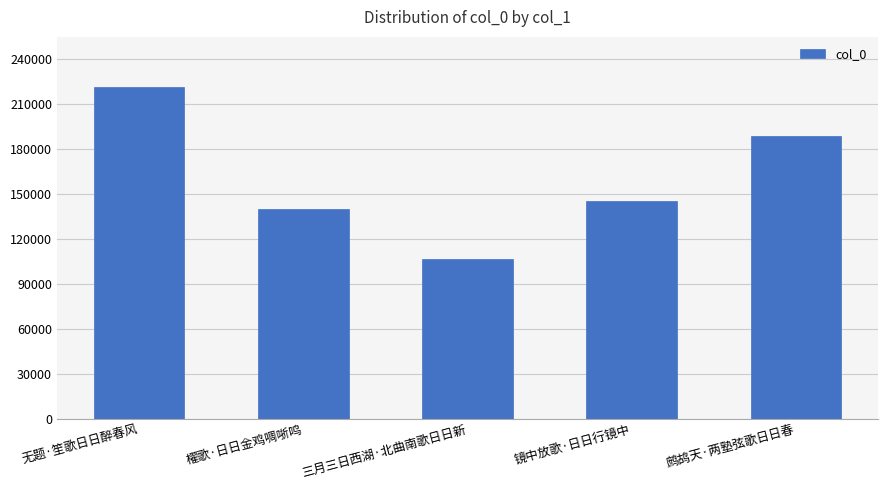

What is the sum of the values at 櫂歌·日日金鸡啁哳鸣 and 三月三日西湖·北曲南歌日日新?

246708